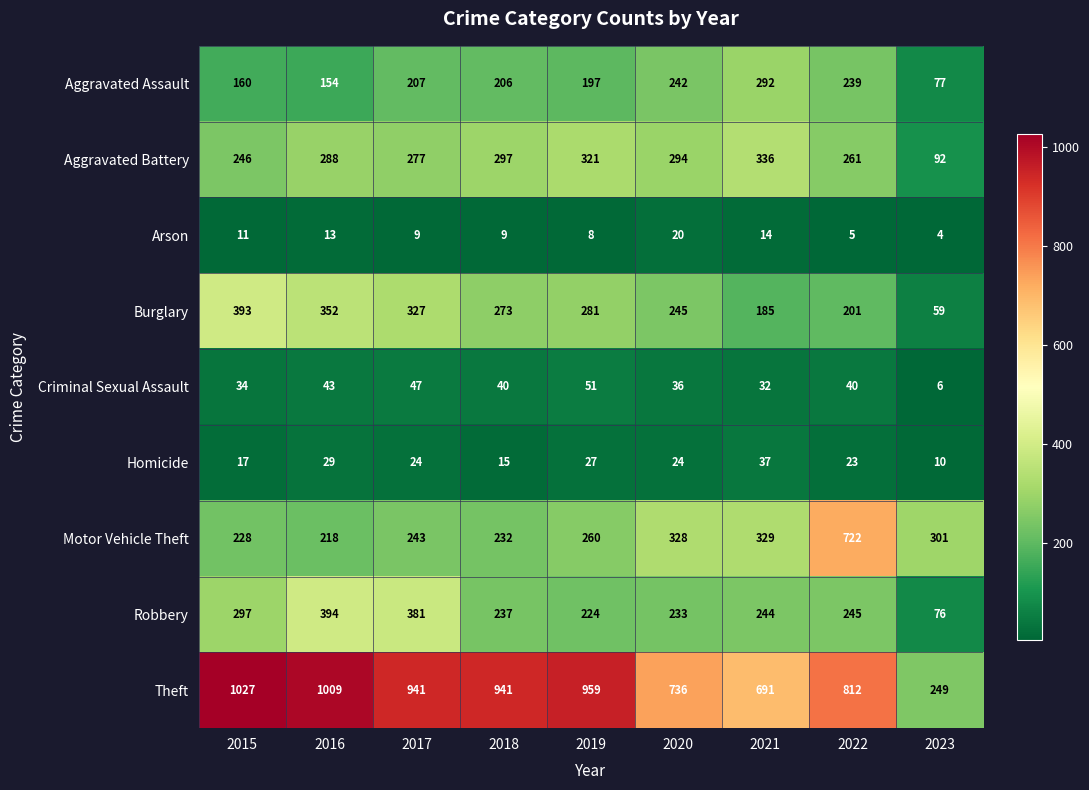

Which series has the largest range (max minus min)?

Theft